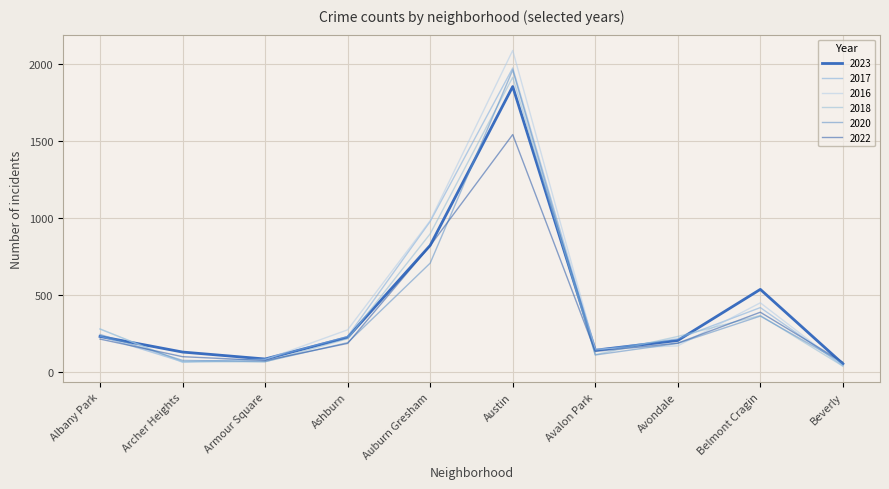

Is this an area chart (filled region under the line)?

No